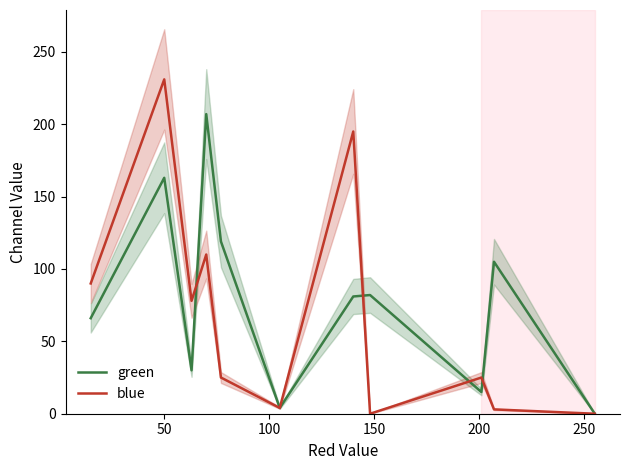

In blue, how many points are lower than both neighbors (excluding endpoints)?

3